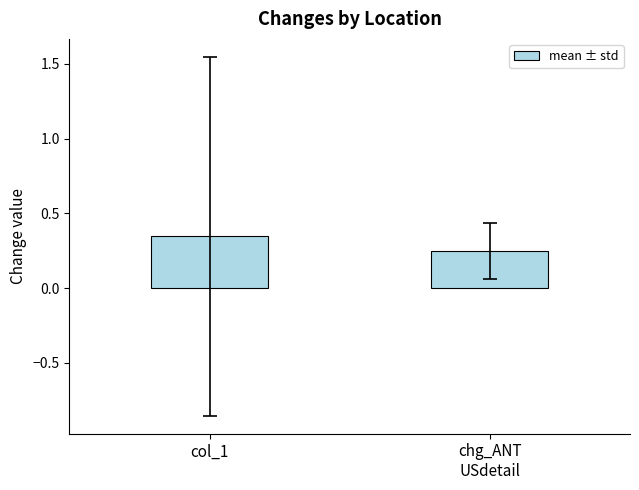

What is the sum of the values at chg_ANT
USdetail and col_1?

0.6